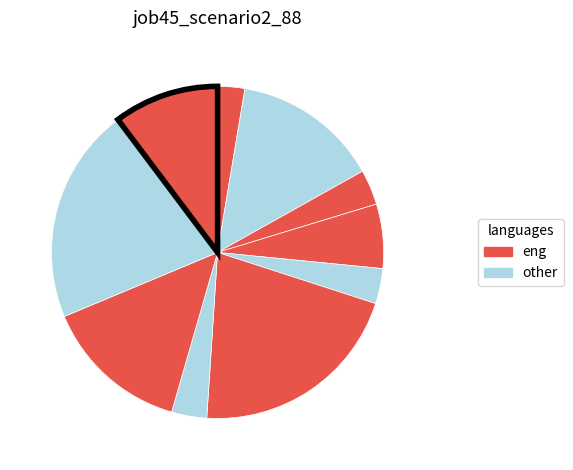

Count the number of slices in the pie.

10